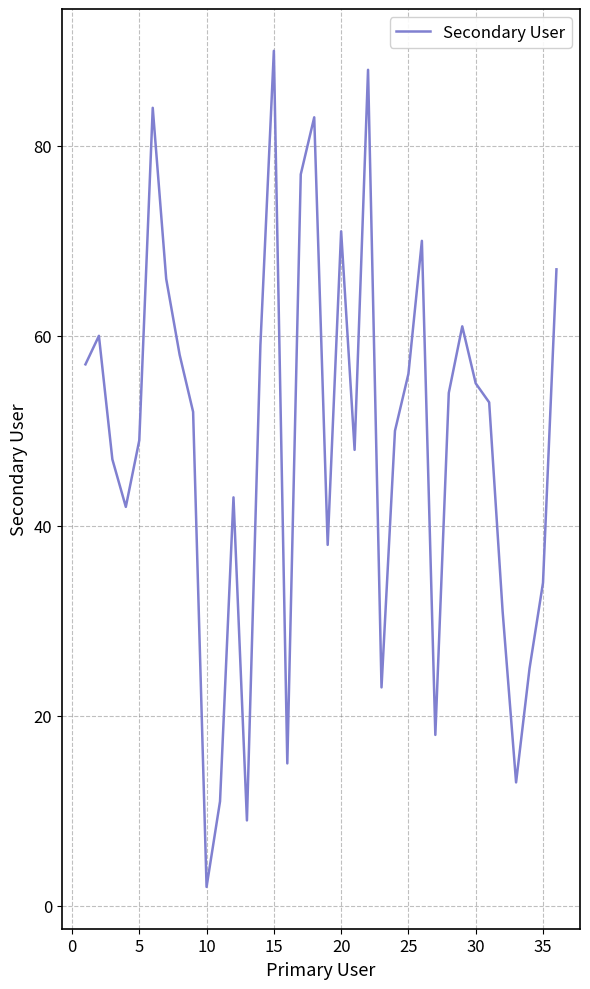

What is the maximum value shown in the chart?

90